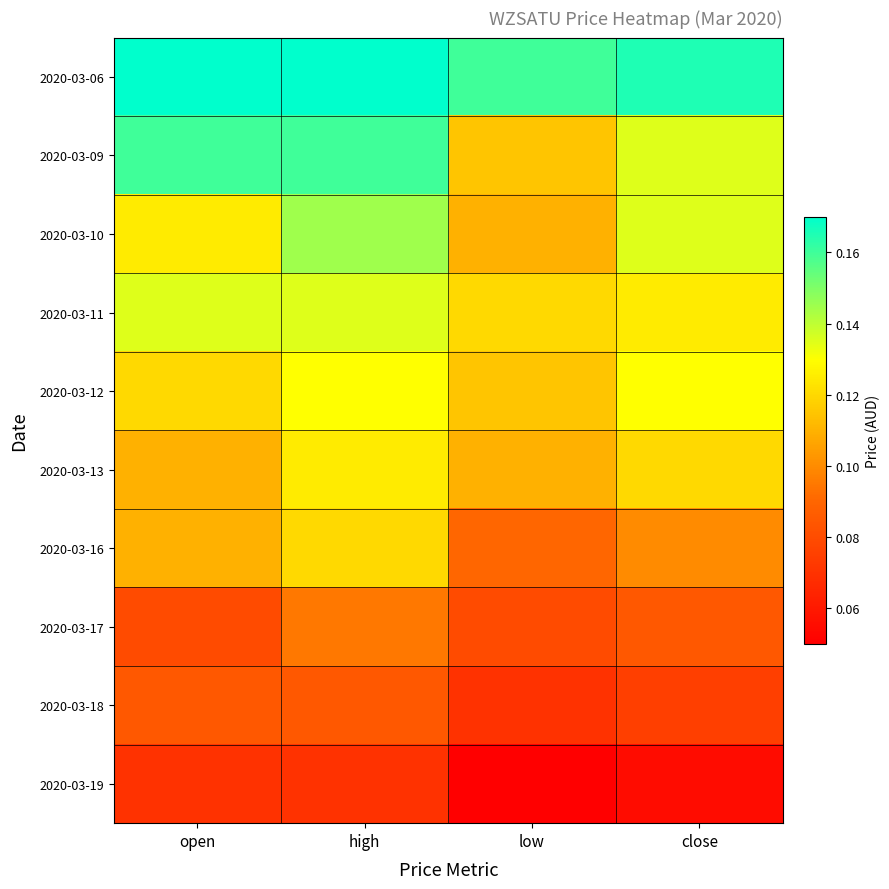

What is the spread (max minus min) of values at low?

0.1